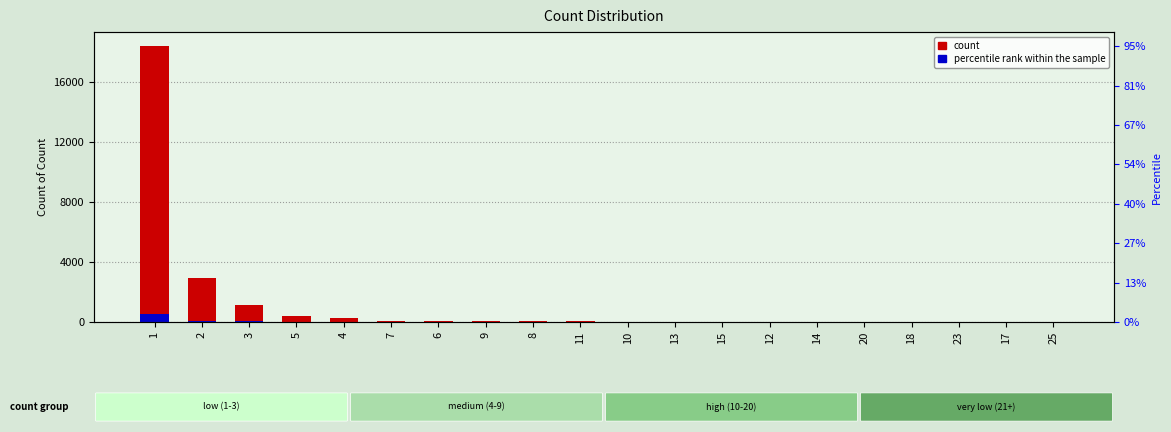

How many data points in percentile rank within the sample are above 1?

10